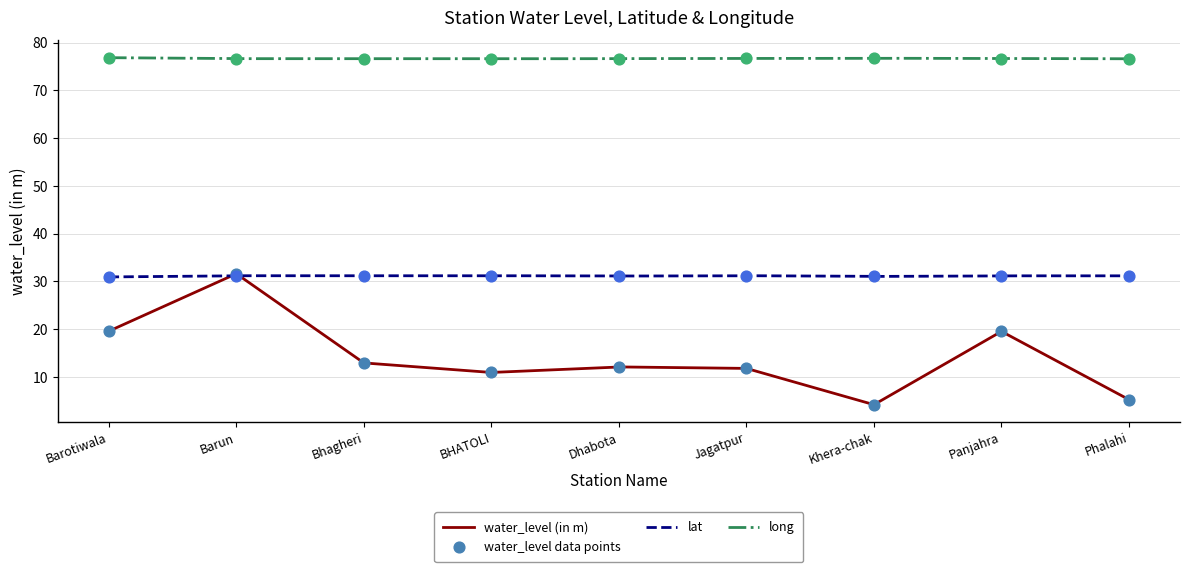

Which series contains the highest Y value?

long